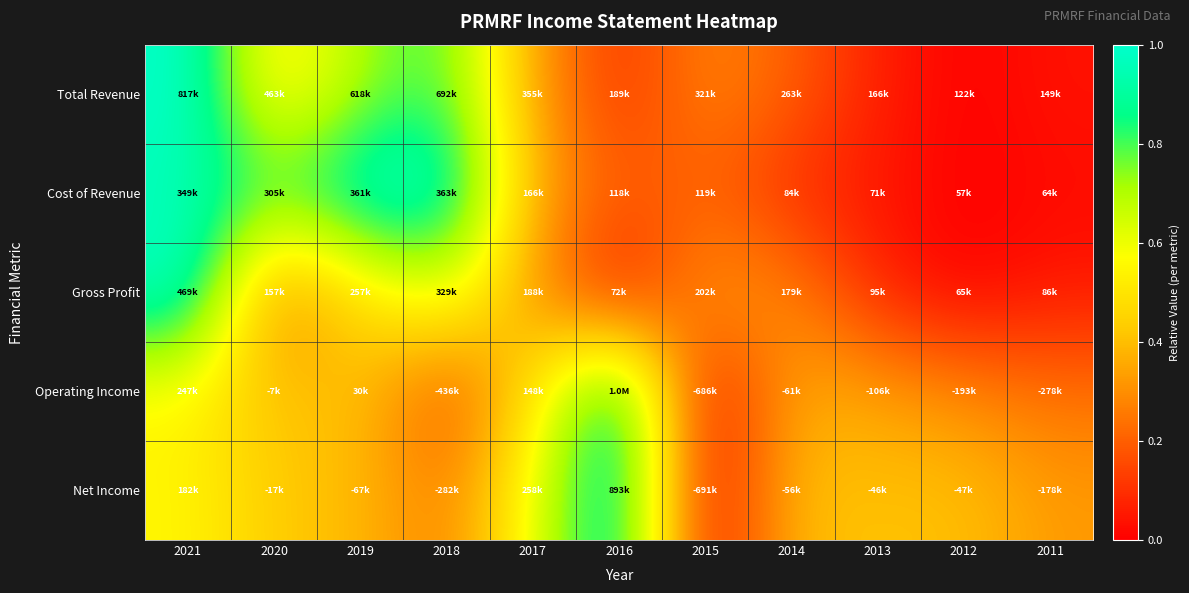

At which category does the chart reach its peak across all series?

2021